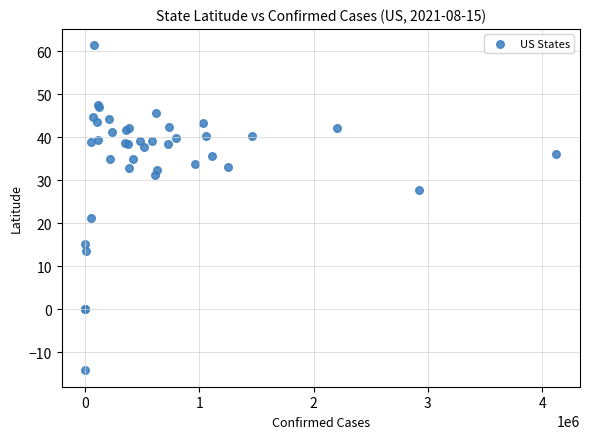

What Y value in the scatter plot is closest to 23?

21.1